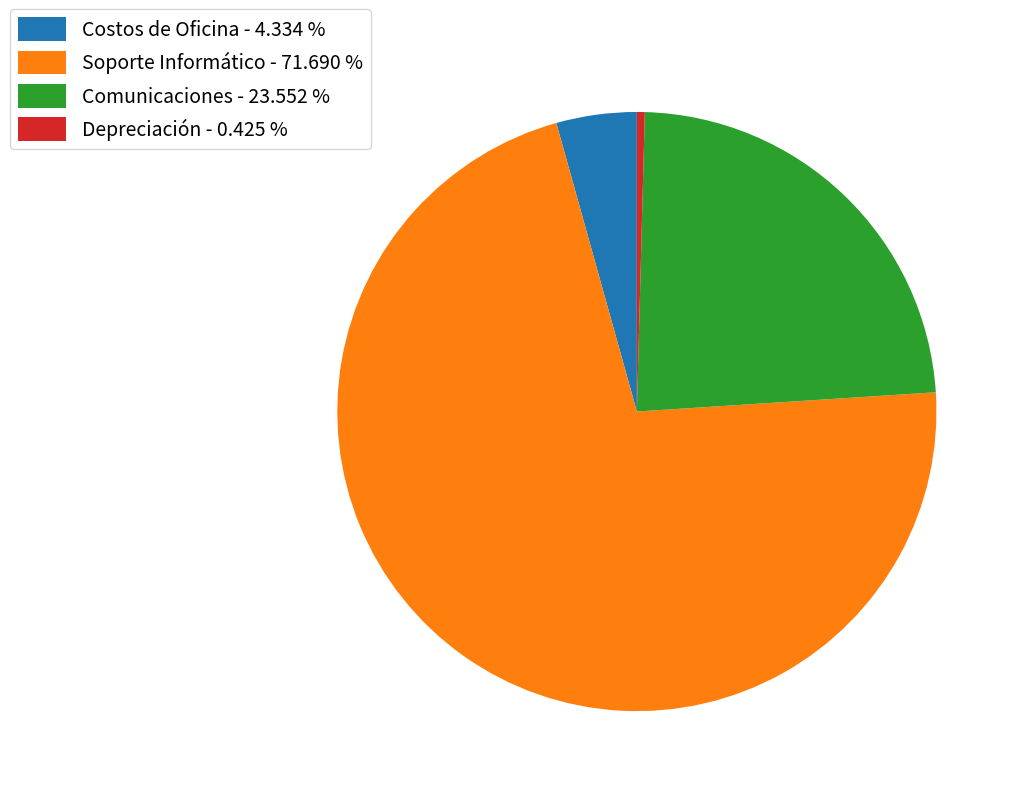

Rank the categories by value from lowest to highest.

Depreciación, Costos de Oficina, Comunicaciones, Soporte Informático